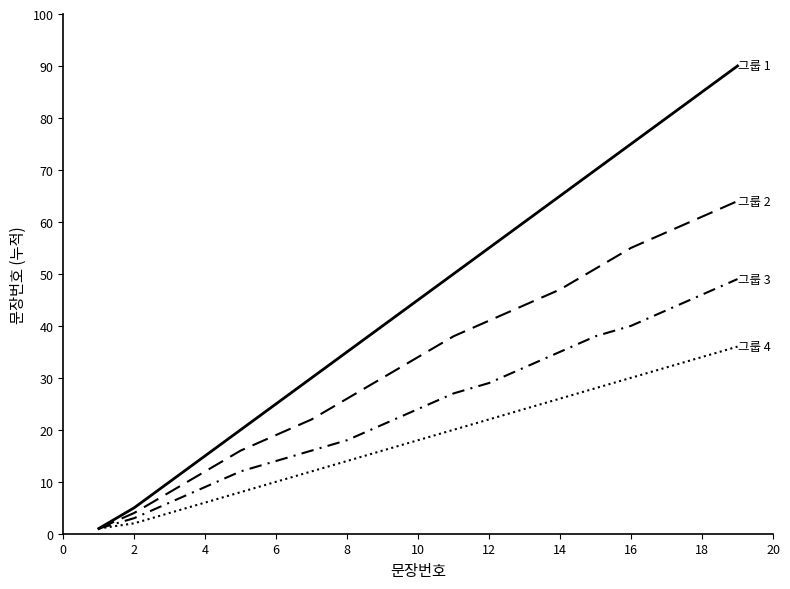

Is this an area chart (filled region under the line)?

No